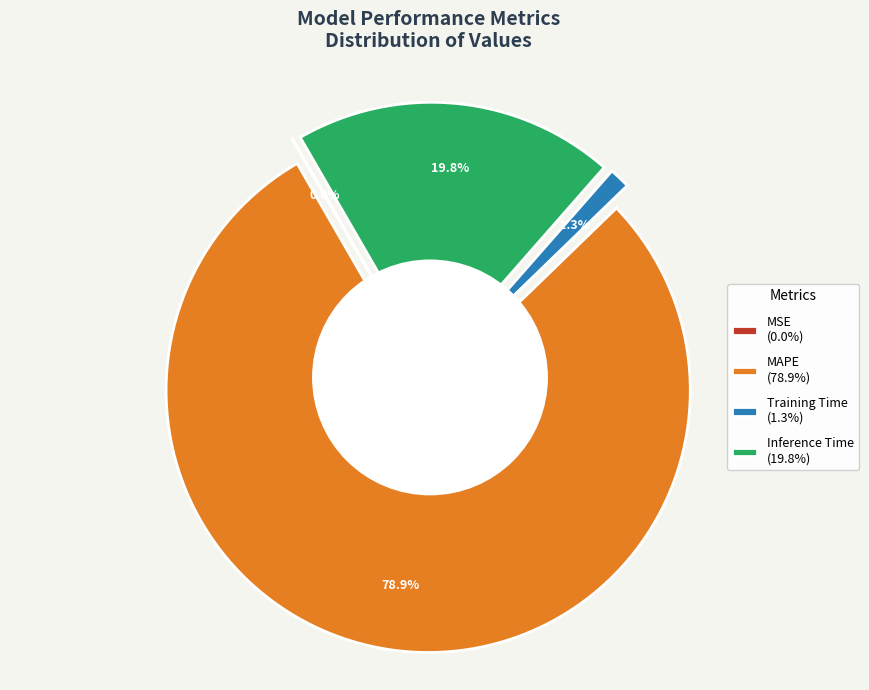

Is it true that MSE is 0% of the pie?

True